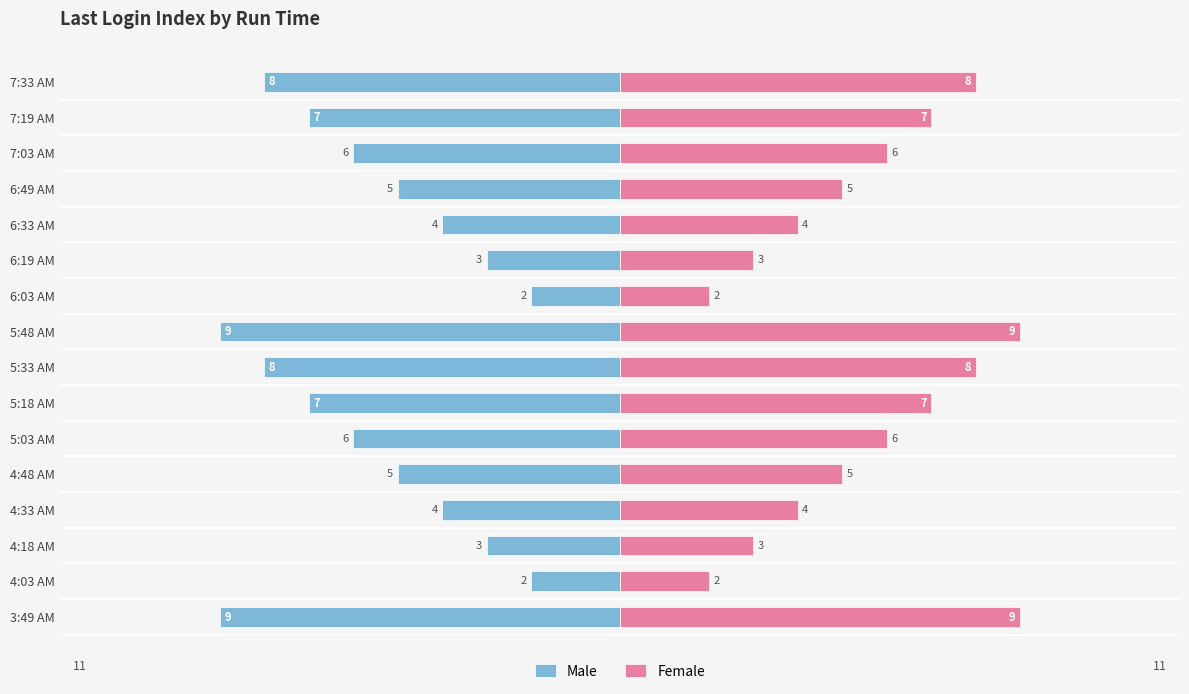

Rank the series by their average value, from lowest to highest.

Male, Female